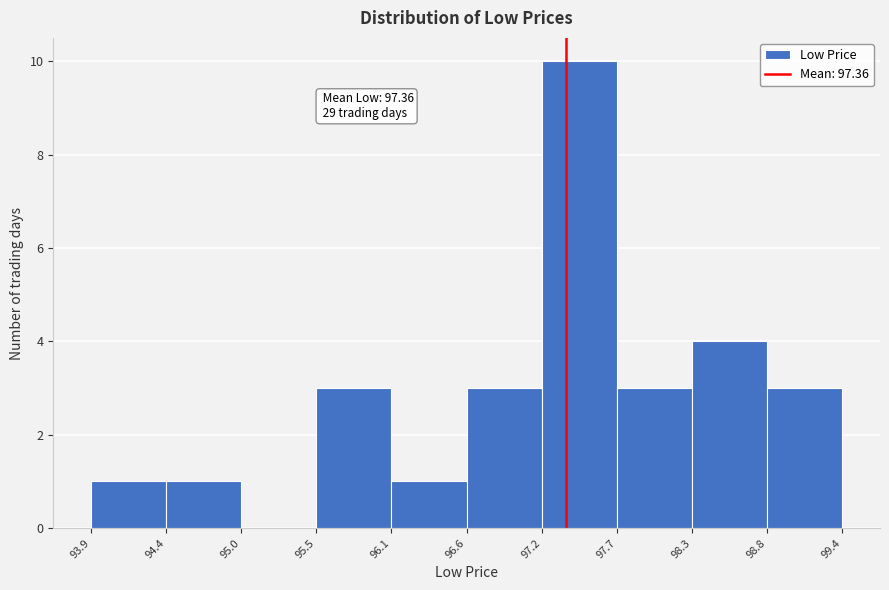

Which range on the x-axis has the tallest bar?

97.2 to 97.7